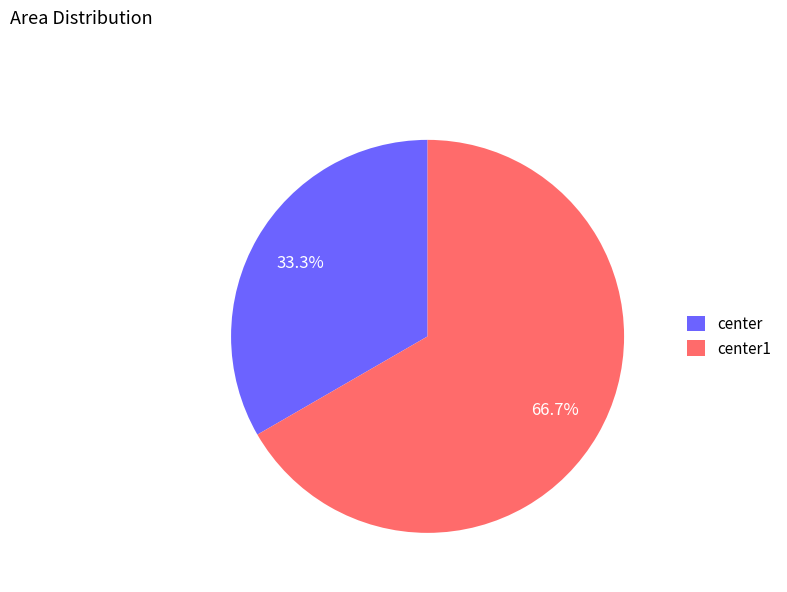

To the nearest percent, what percentage of the pie is center?

33%